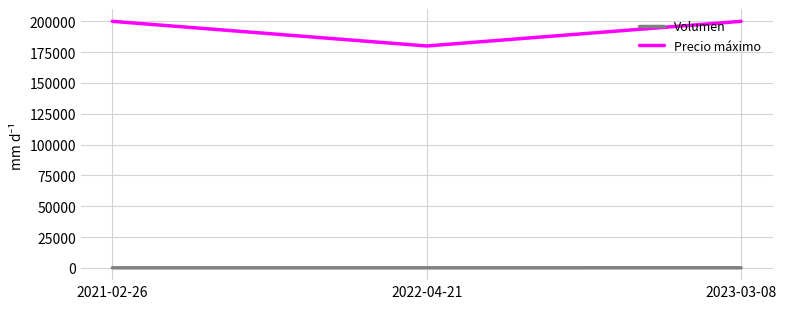

Which series has the largest total across all categories?

Precio máximo